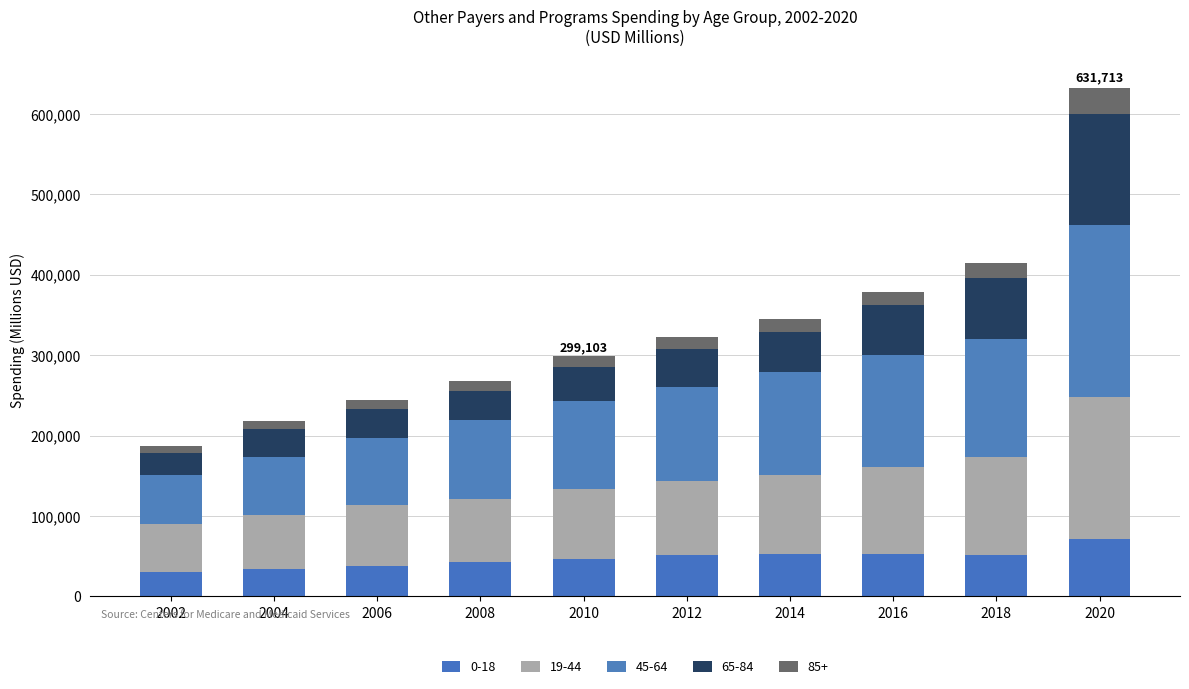

How many series are shown in this chart?

5